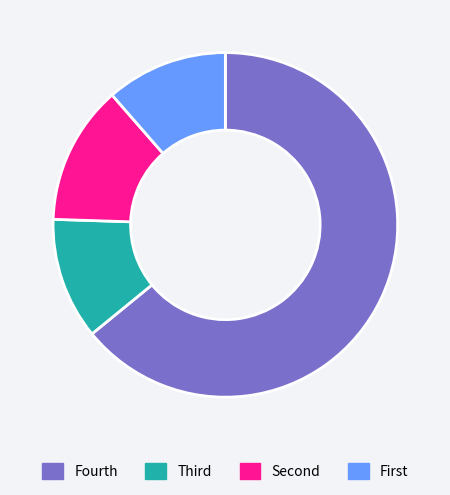

Does Fourth account for over 50% of the chart?

Yes